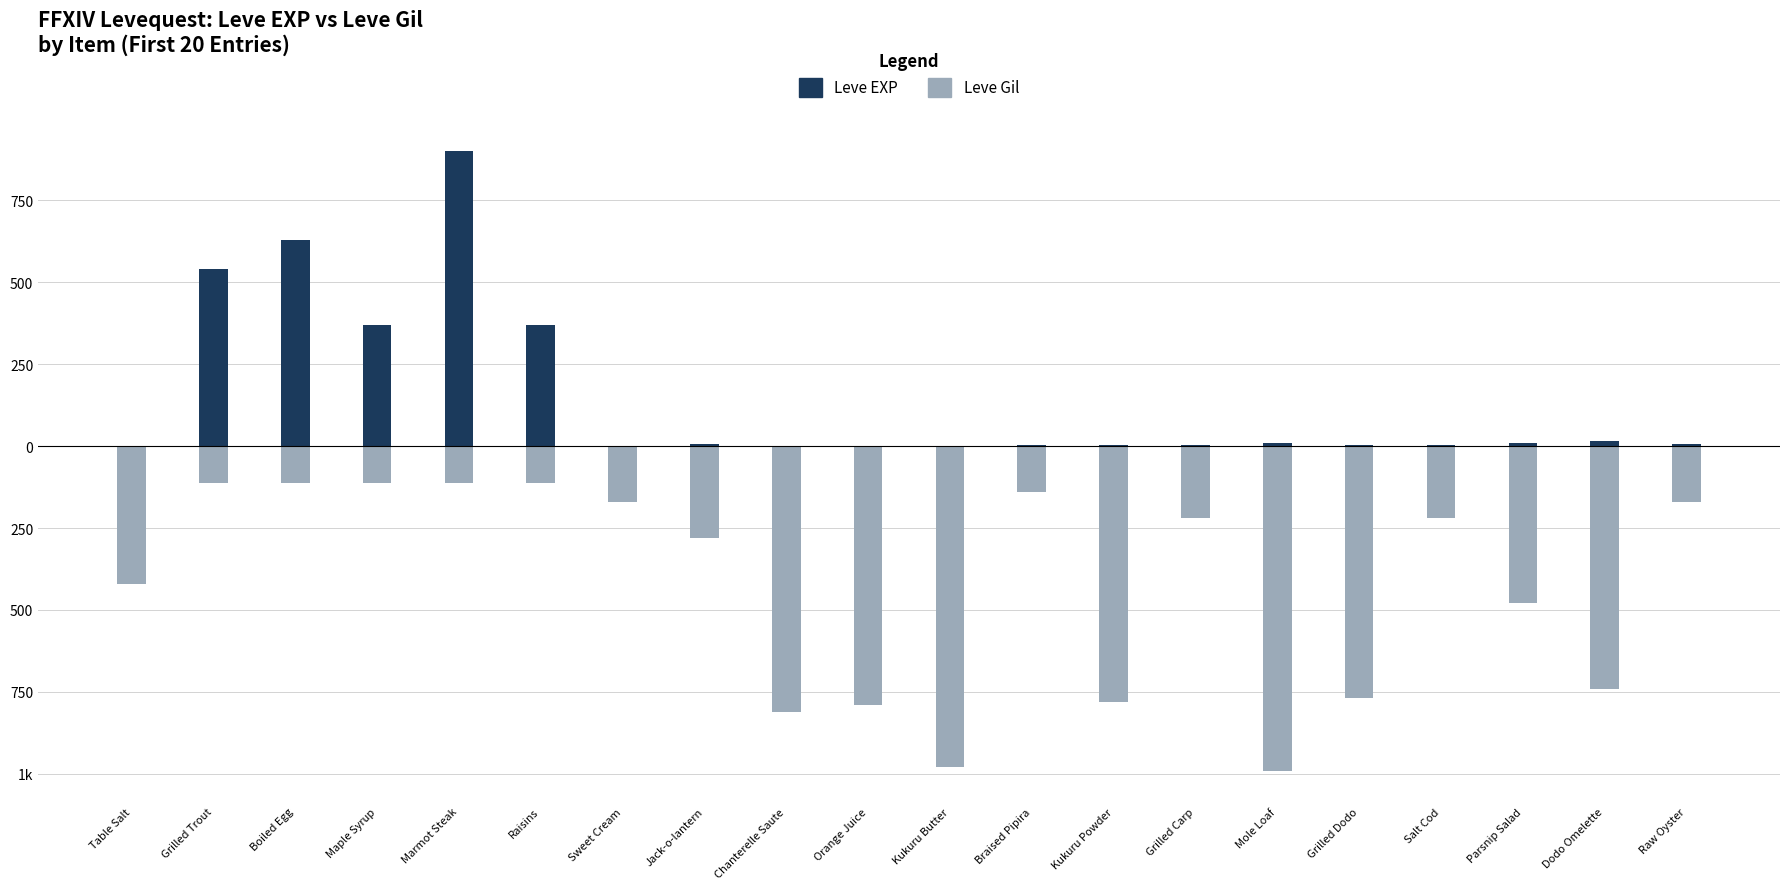

What is the average value of the Leve Gil series?

-426